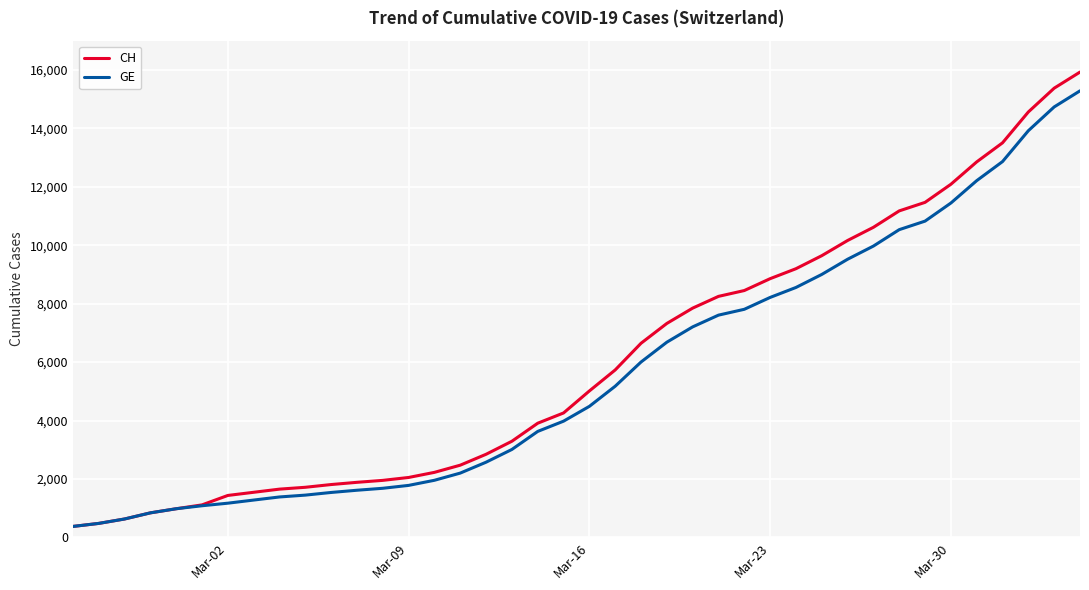

Is this an area chart (filled region under the line)?

No